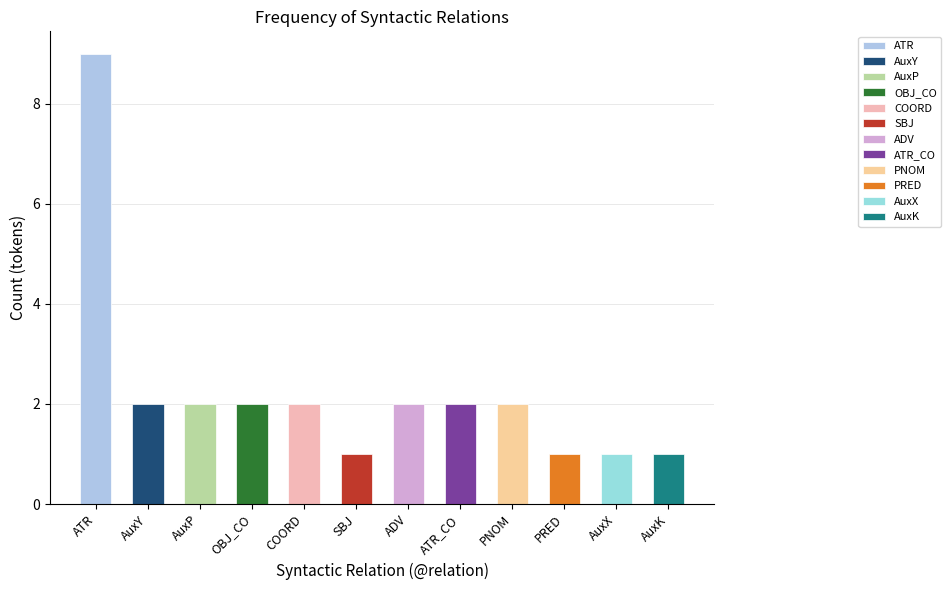

What is the value of the 1st bar from the left?

9